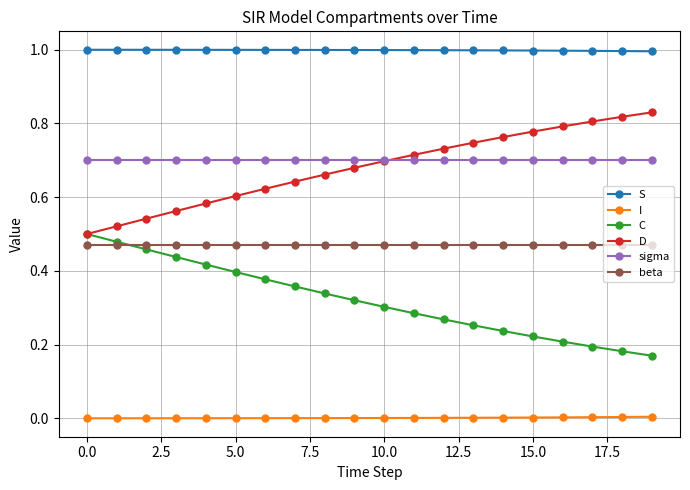

Which series has the largest total across all categories?

S